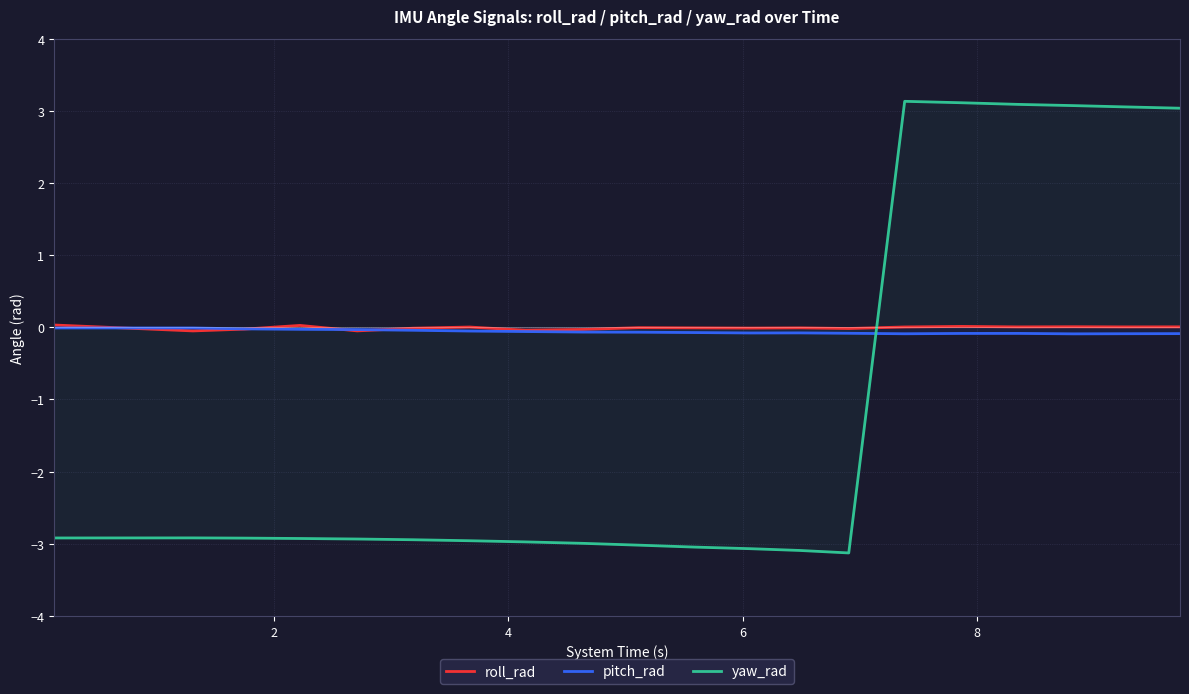

Does the chart display data point markers on the line(s)?

No